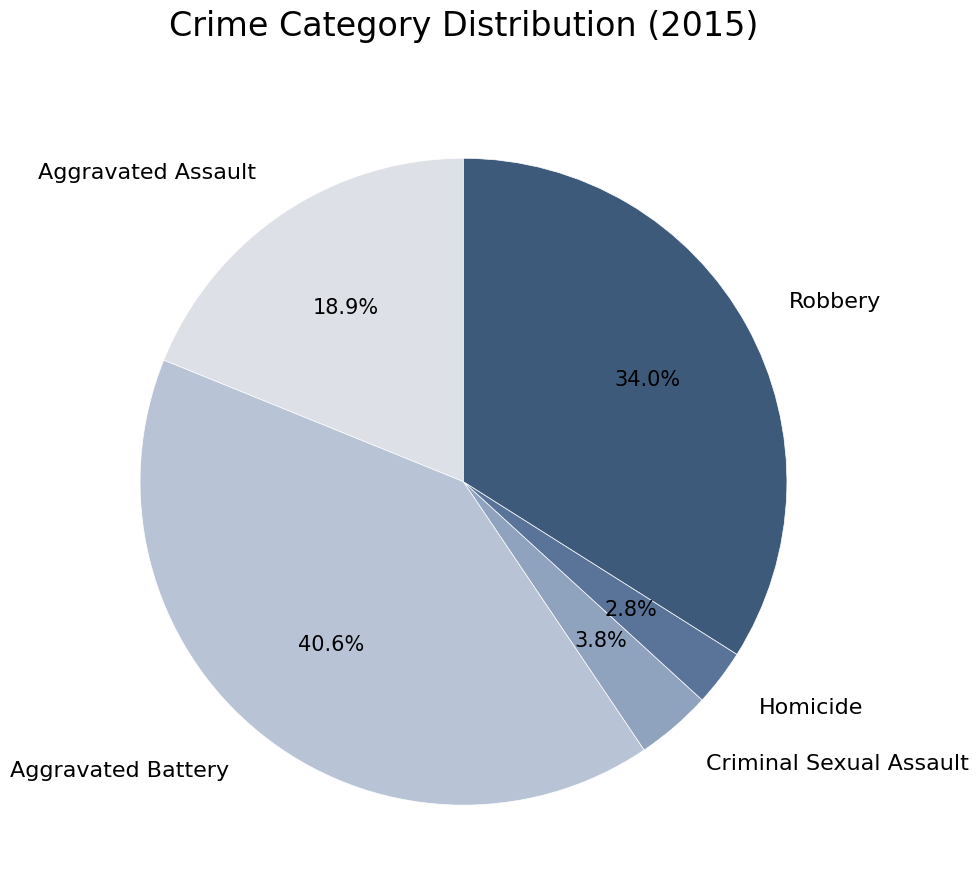

Which slice is the smallest?

Homicide